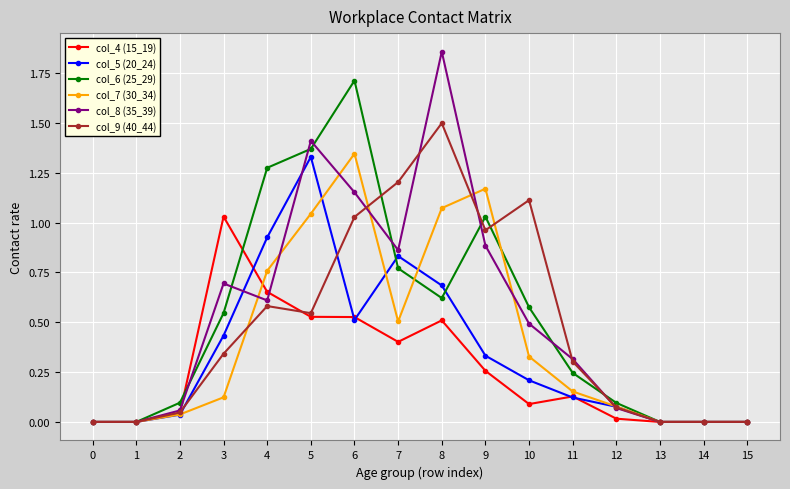

True or false: col_6 (25_29) has a value of 1.8 at 9.

False